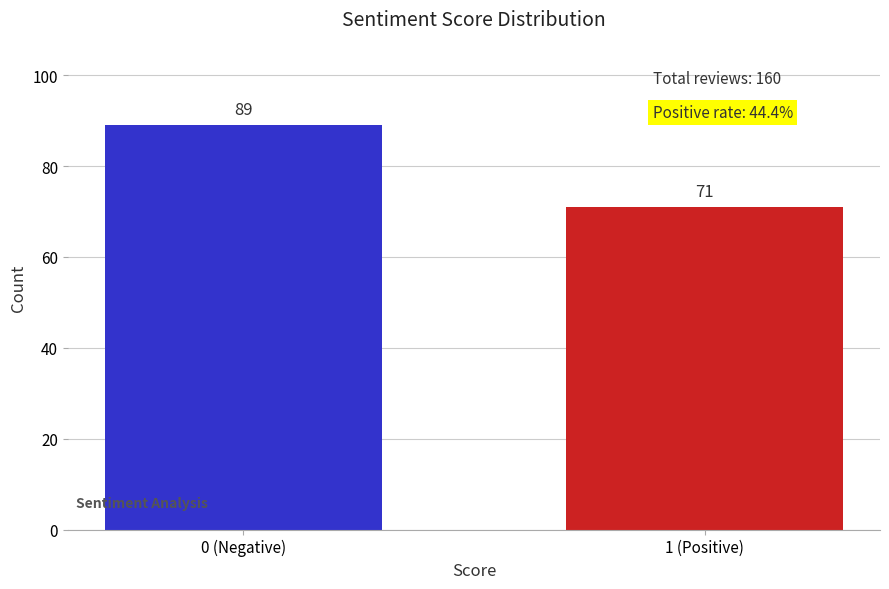

Reading right to left, what are all the values shown in this chart?

1 (Positive)=71	0 (Negative)=89